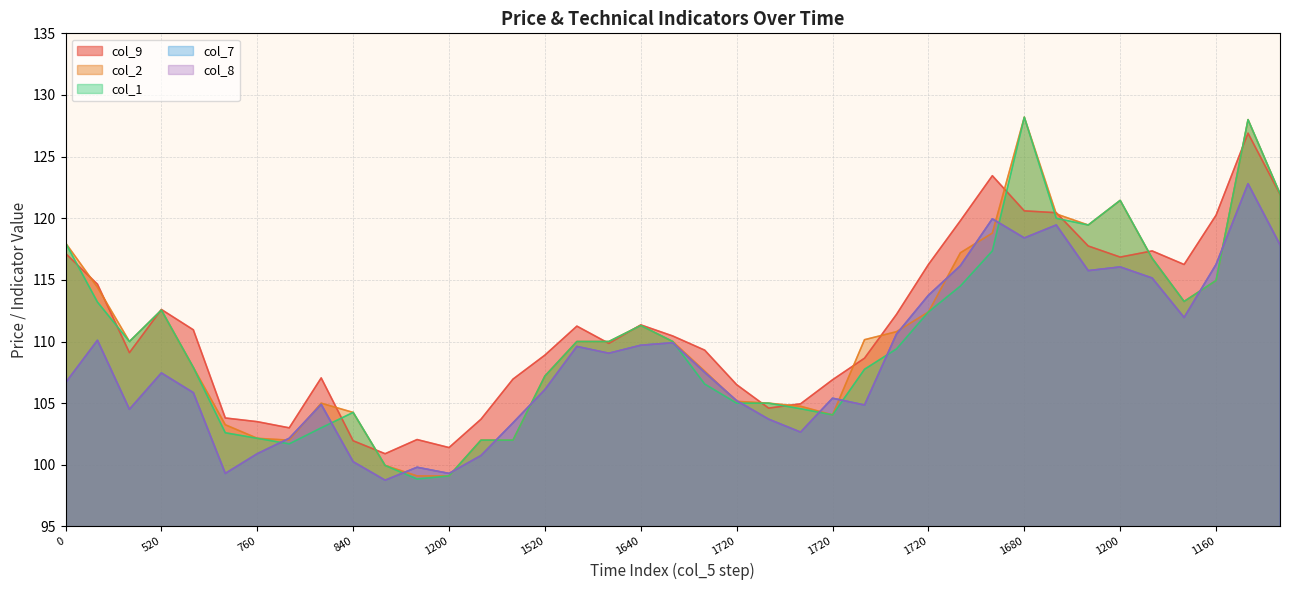

Does the chart display data point markers on the line(s)?

No